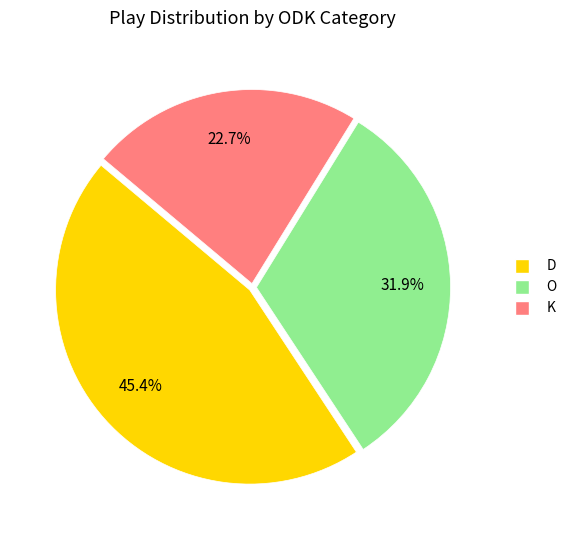

To the nearest percent, what is the average slice percentage?

33%